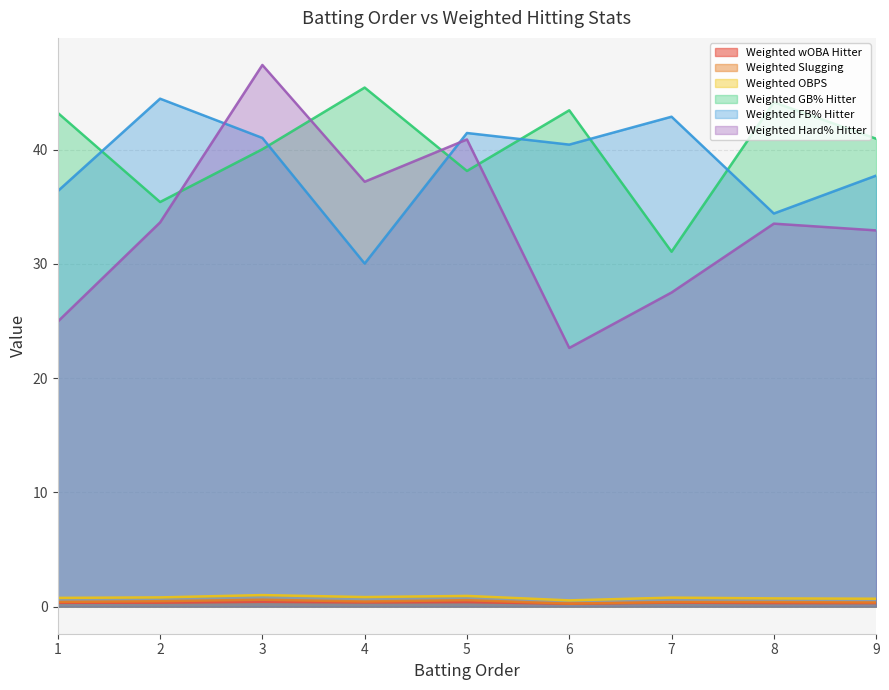

Where is the first local minimum for Weighted OBPS?

4